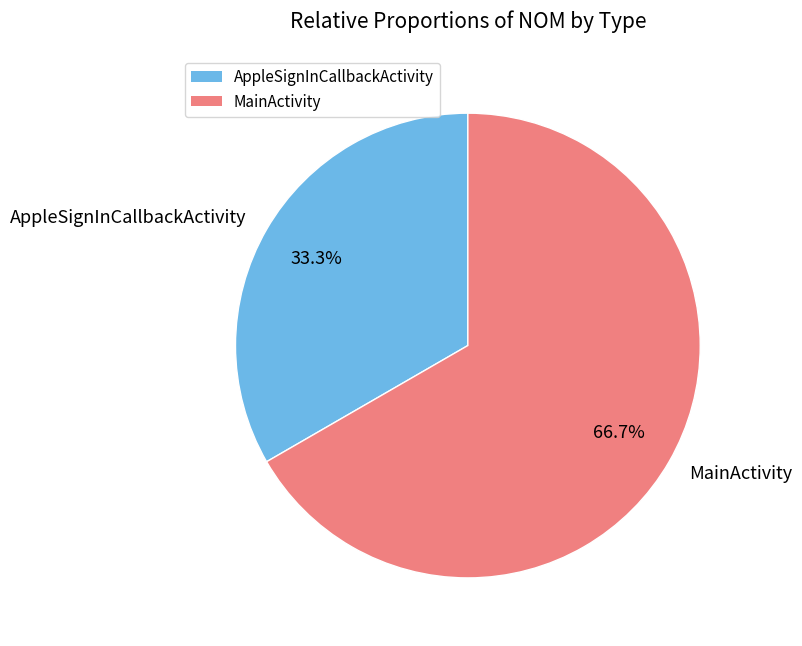

To the nearest percent, what percentage of the pie is MainActivity?

67%